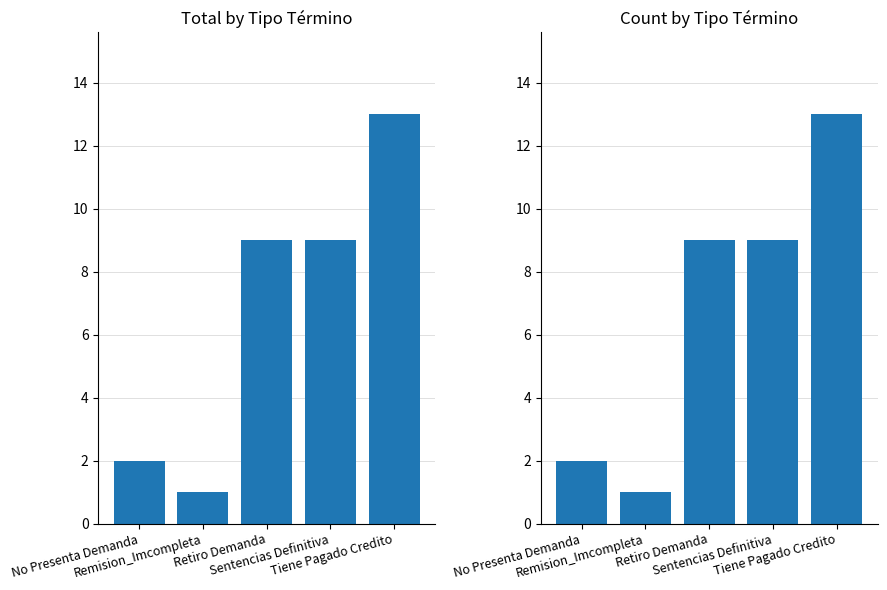

Is it true that the value at No Presenta Demanda is 0?

False